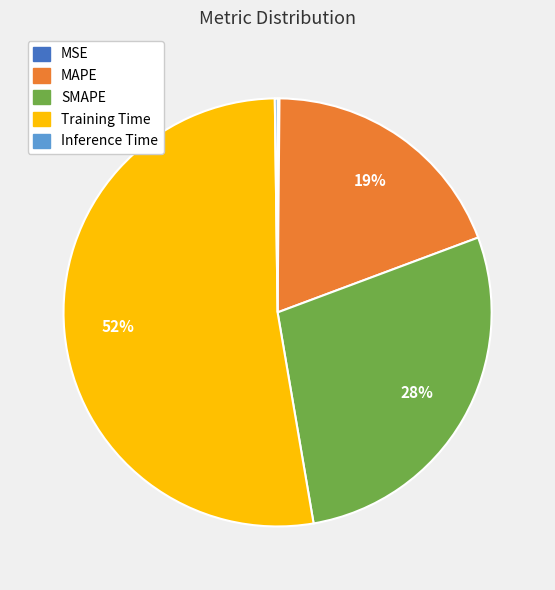

Is the sum of Training Time and SMAPE greater than half?

Yes